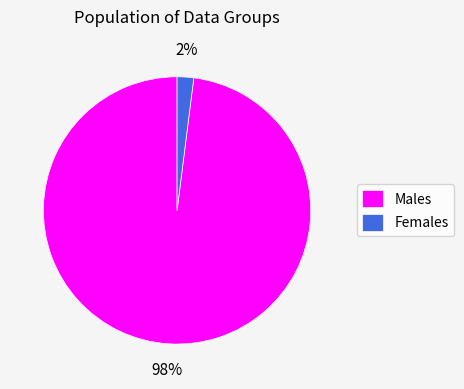

Rank the categories by value from lowest to highest.

Females, Males